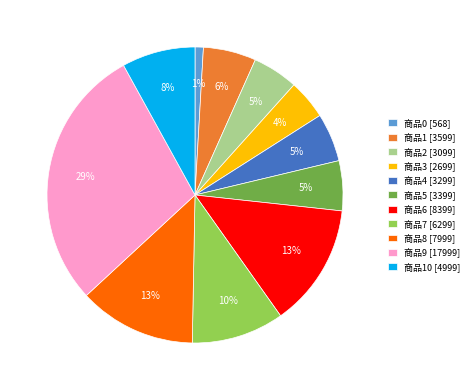

Do 商品8 [7999] and 商品5 [3399] together represent more than half of the pie?

No